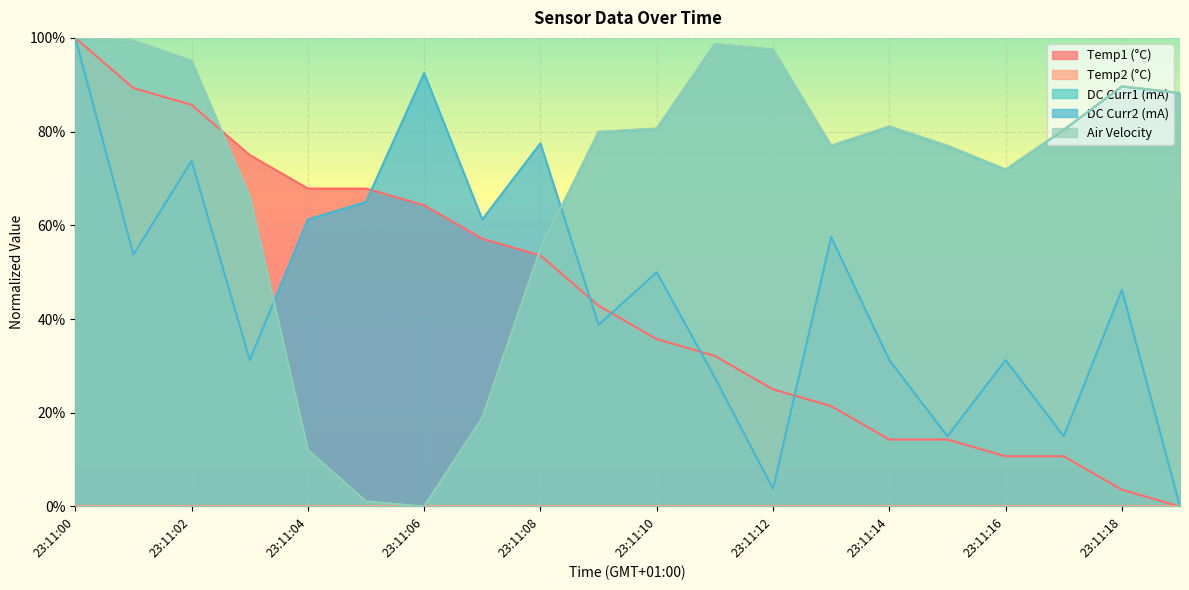

True or false: DC Curr1 (mA) and DC Curr2 (mA) intersect in this chart.

True